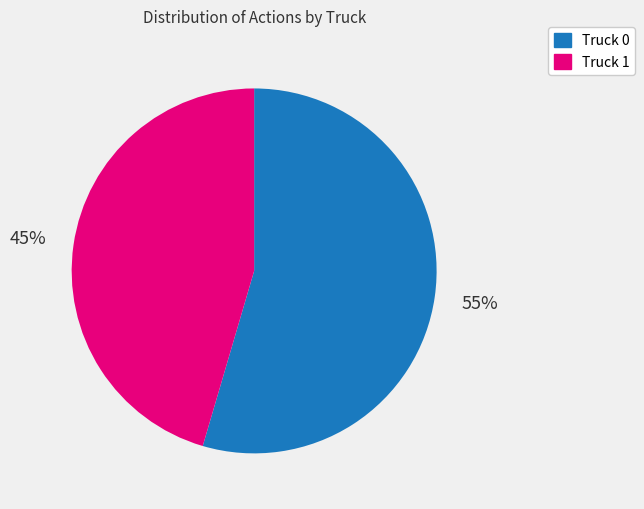

What percentage is the Truck 0 slice, to the nearest percent?

55%